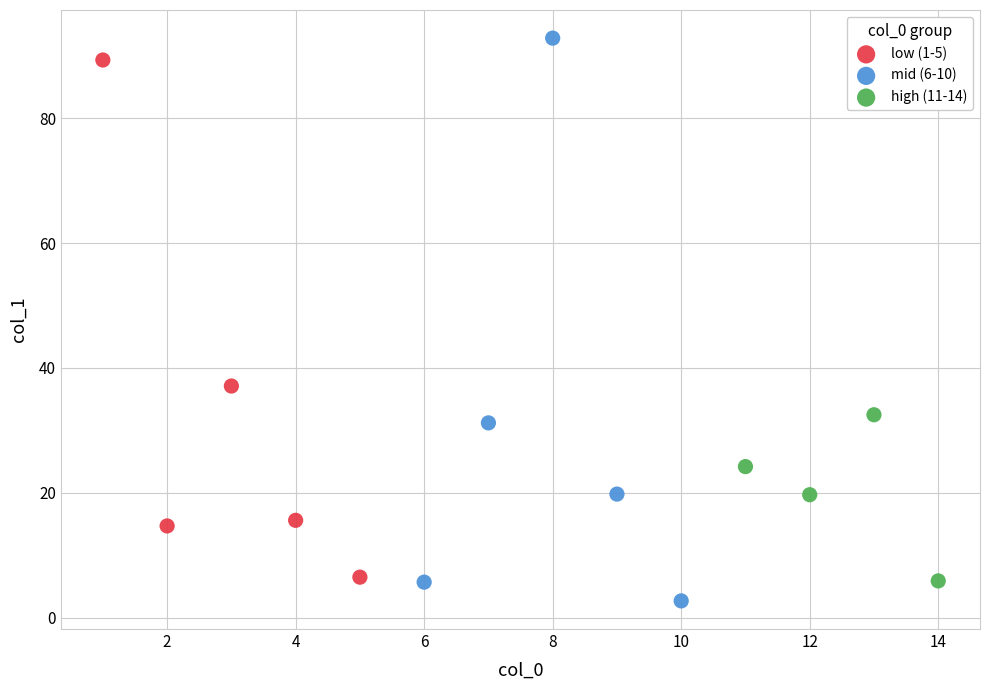

Which series has the widest spread of Y values?

mid (6-10)